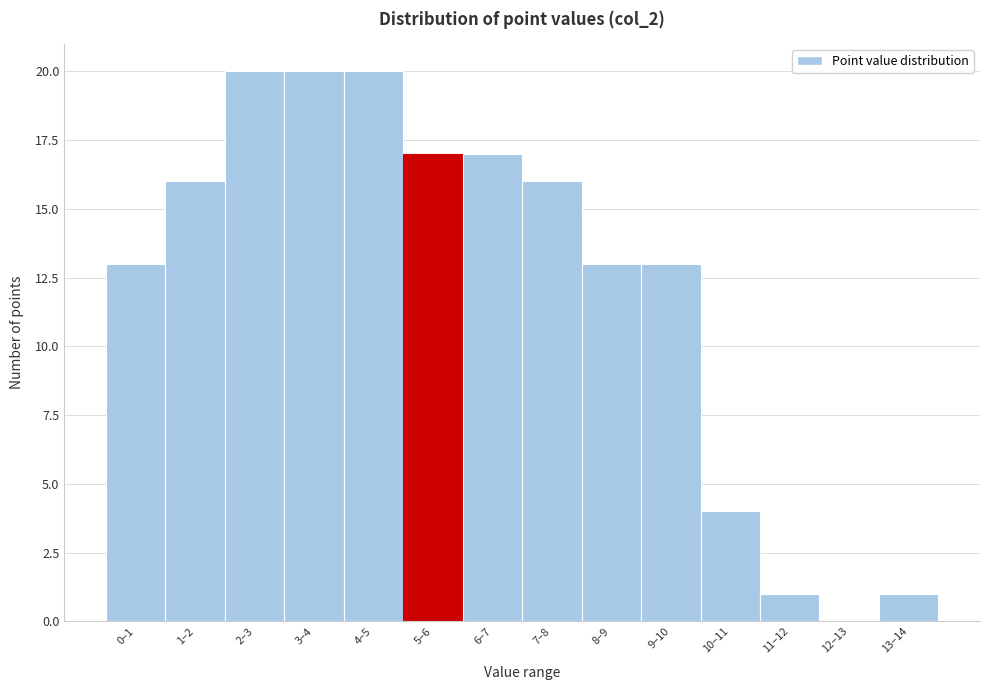

Reading left to right, what are all the values shown in this chart?

0–1=13	1–2=16	2–3=20	3–4=20	4–5=20	5–6=17	6–7=17	7–8=16	8–9=13	9–10=13	10–11=4	11–12=1	12–13=0	13–14=1